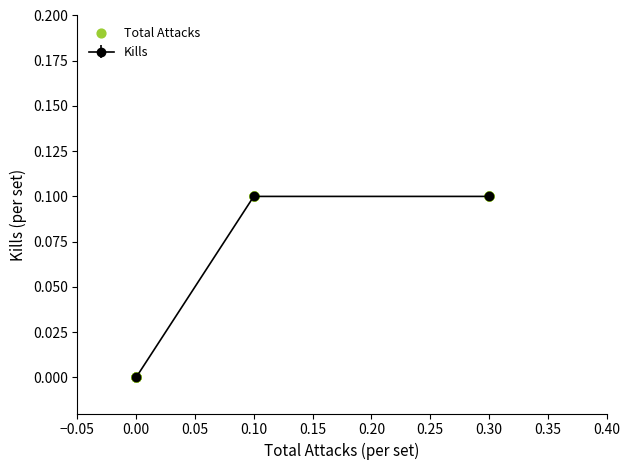

Between 0.10 and 0.00, which is larger?

0.10